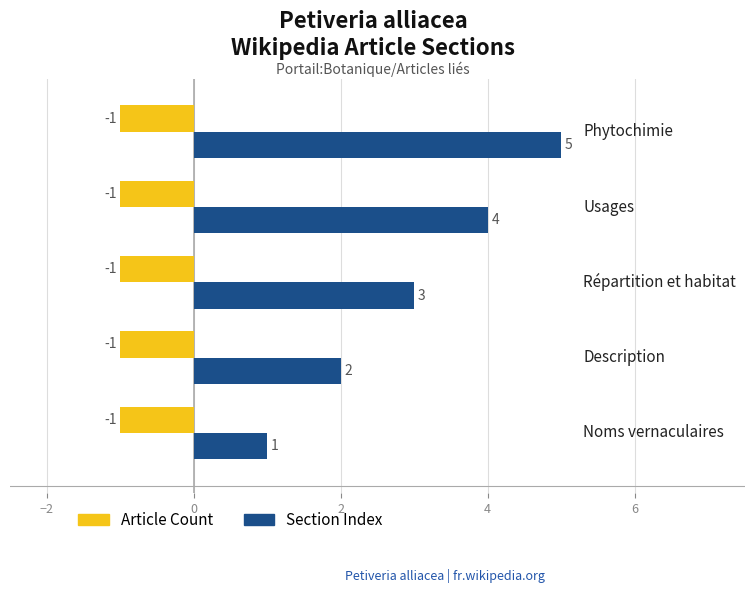

Which series has the largest range (max minus min)?

Section Index